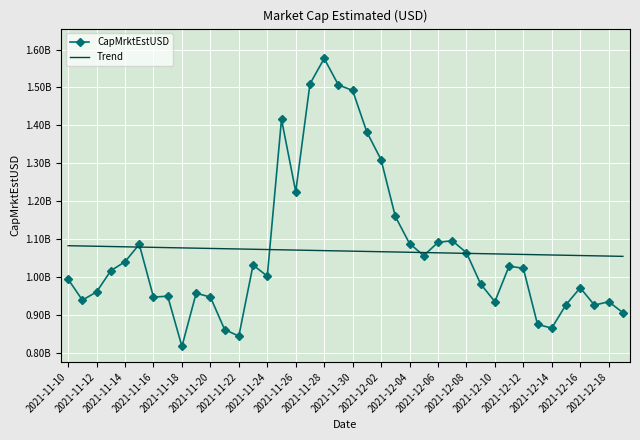

What are all the series names shown in the legend?

CapMrktEstUSD, Trend